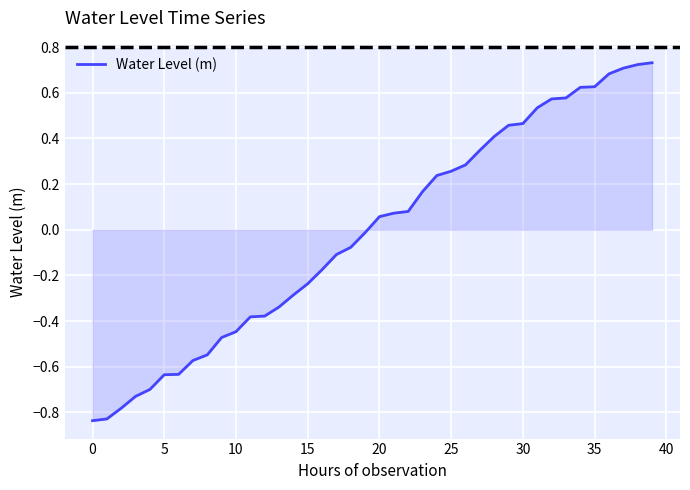

What is the difference between the maximum and minimum values?

1.6